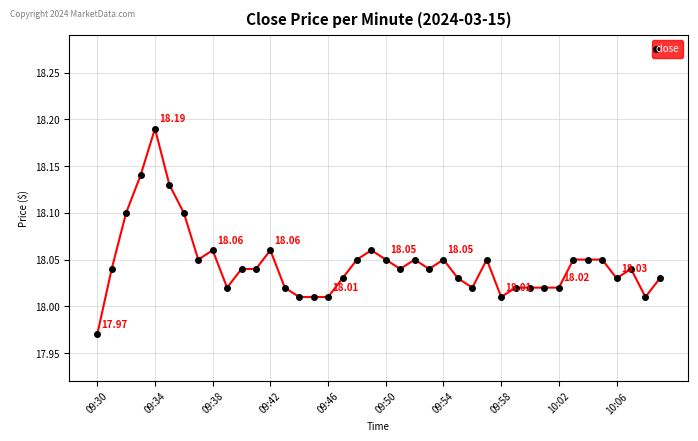

True or false: there are more than 2 points higher than both neighbors.

True